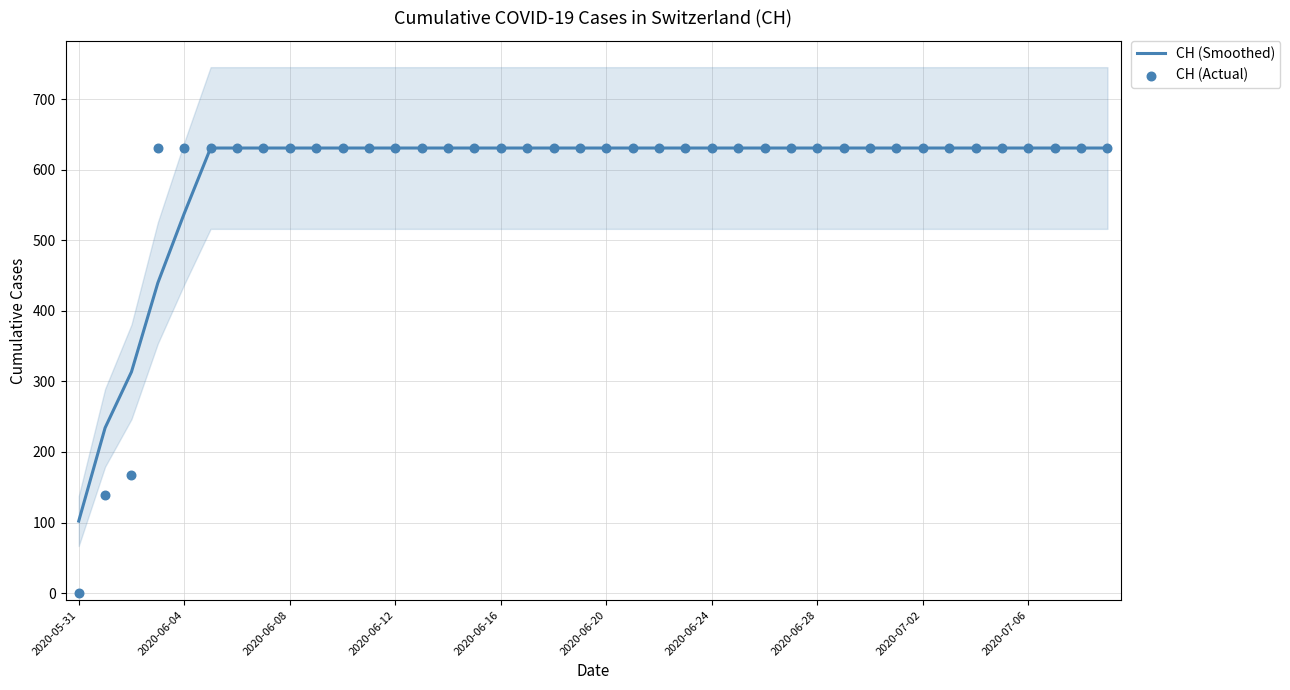

Which series reaches the maximum Y coordinate?

CH (Smoothed)